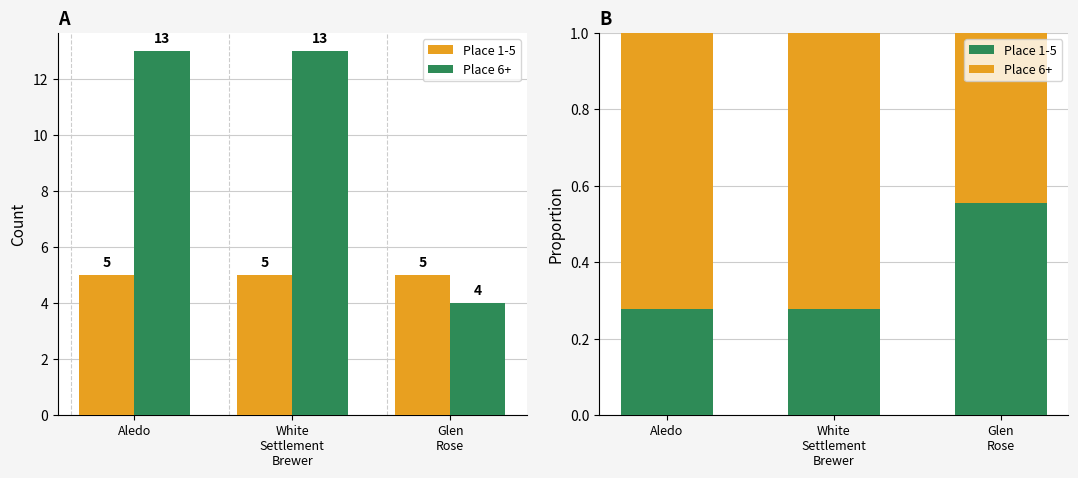

How many series are shown in this chart?

2